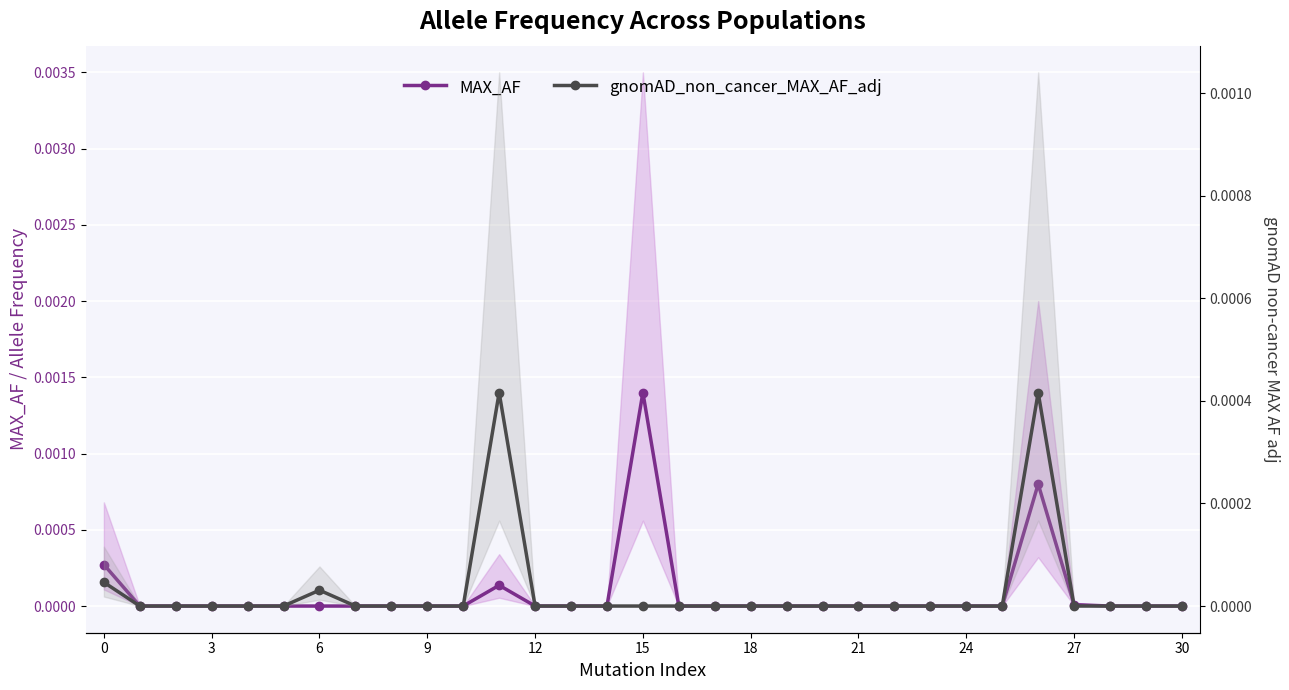

Between 18 and 13, which is larger?

18